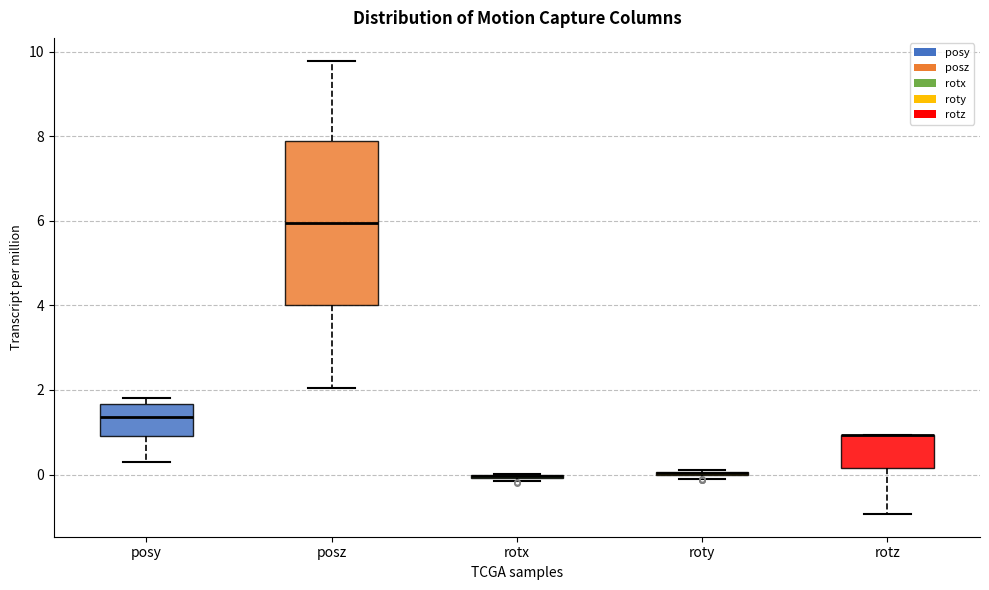

Where does the median line of the box for posz sit on the y-axis? The values are not printed on the chart, so give them approximately, as read against the axis.

6.0